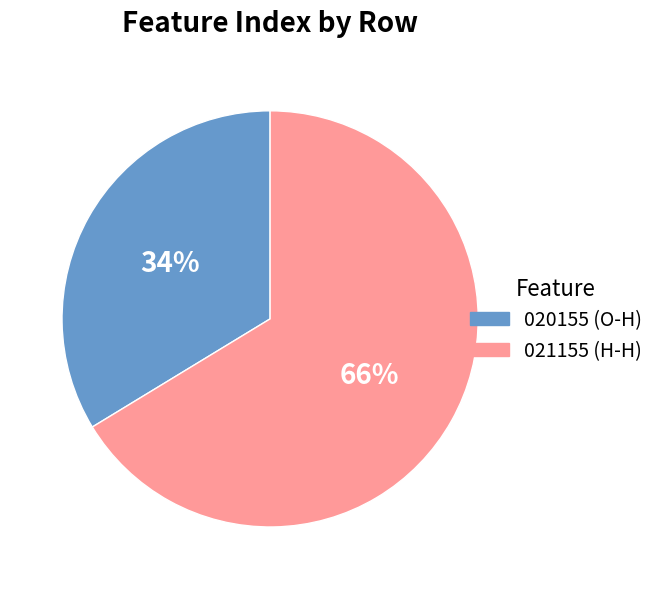

Is it true that 021155 (H-H) is 66% of the pie?

True